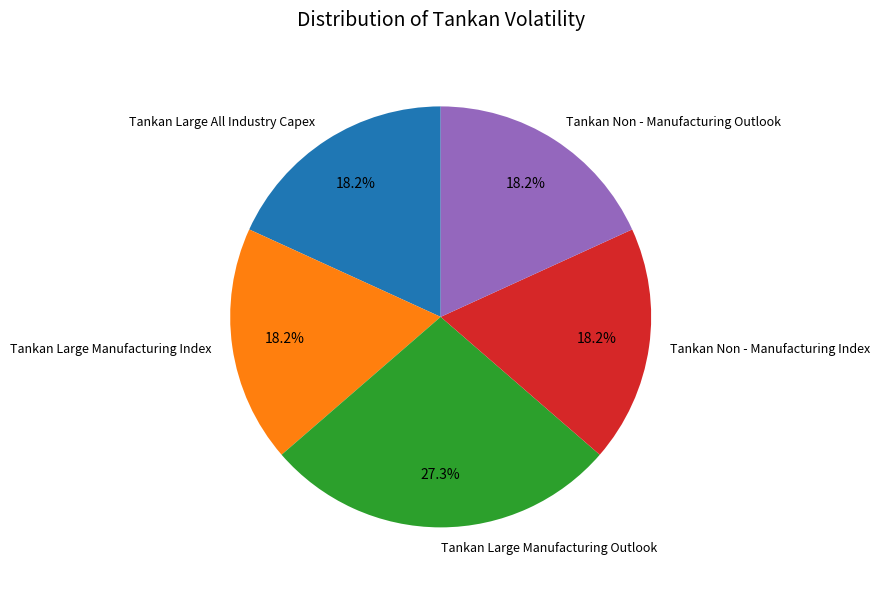

Which category has the biggest portion of the pie?

Tankan Large Manufacturing Outlook